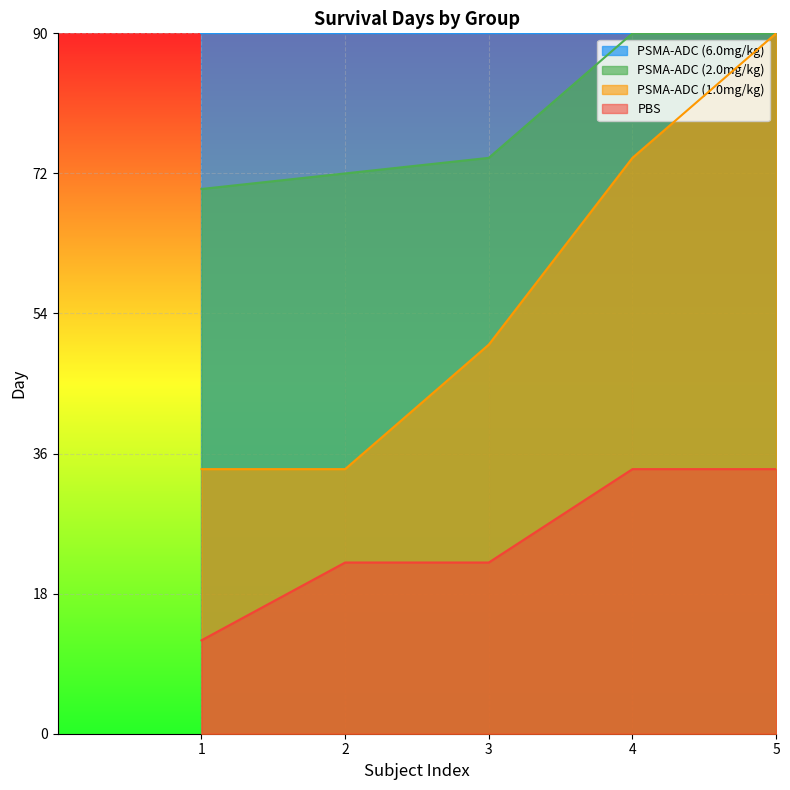

The PSMA-ADC (1.0mg/kg) series shows 82.2 at 4. True or false?

True